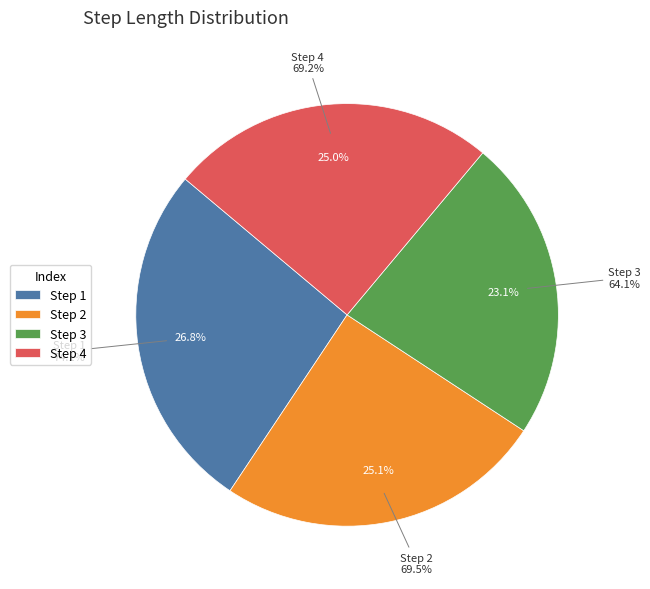

Does 4 represent more than half of the total?

No